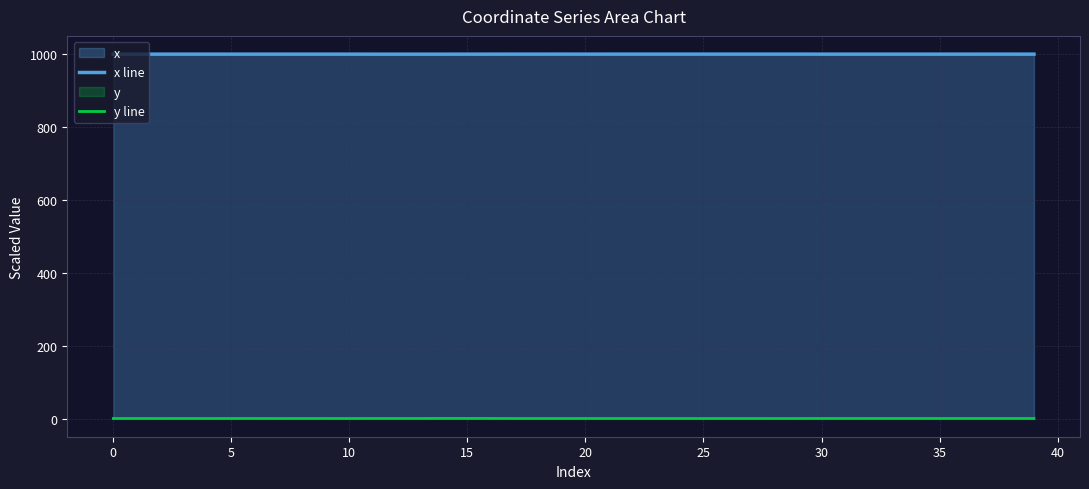

How many categories are shown in the chart?

40